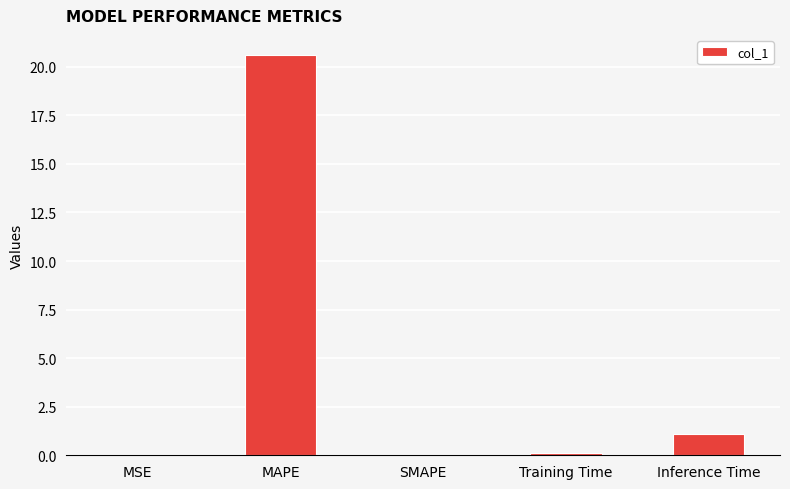

What is the change in value from MAPE to Inference Time?

-19.5